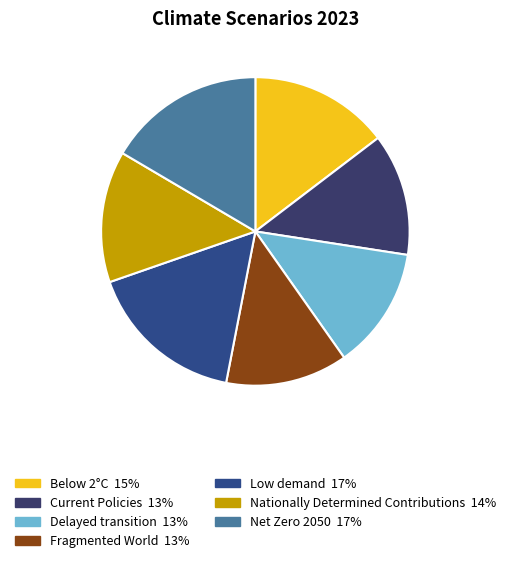

To the nearest percent, what is the combined percentage of Low demand and Net Zero 2050?

33%